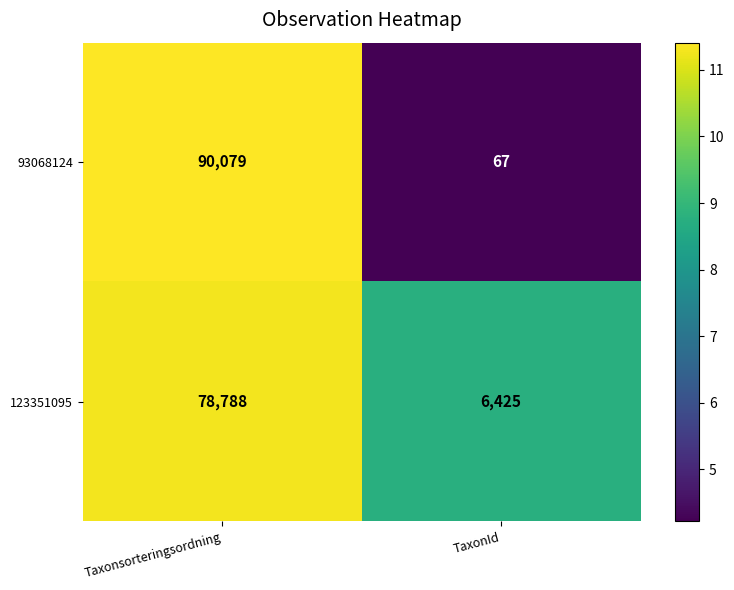

The value of 93068124 at TaxonId is 67. True or false?

True